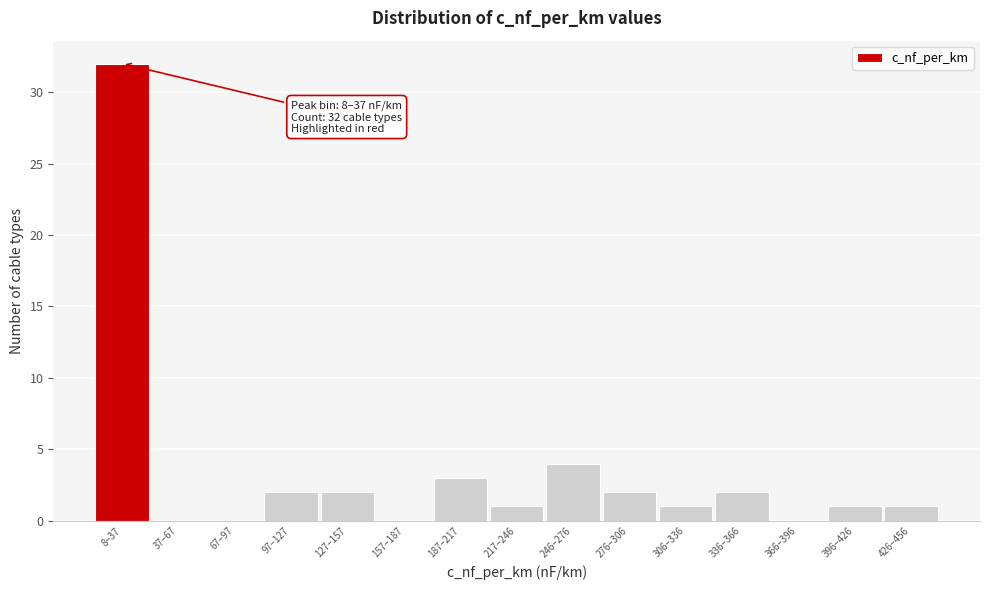

Reading right to left, what are all the values shown in this chart?

426–456=1	396–426=1	366–396=0	336–366=2	306–336=1	276–306=2	246–276=4	217–246=1	187–217=3	157–187=0	127–157=2	97–127=2	67–97=0	37–67=0	8–37=32